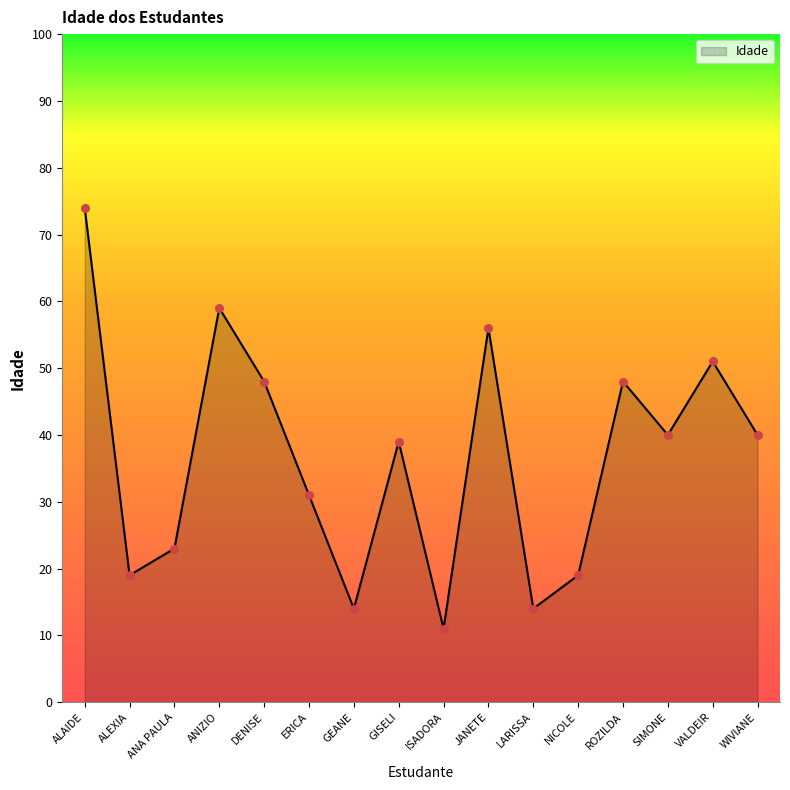

What is the change in value from ALEXIA to SIMONE?

+21